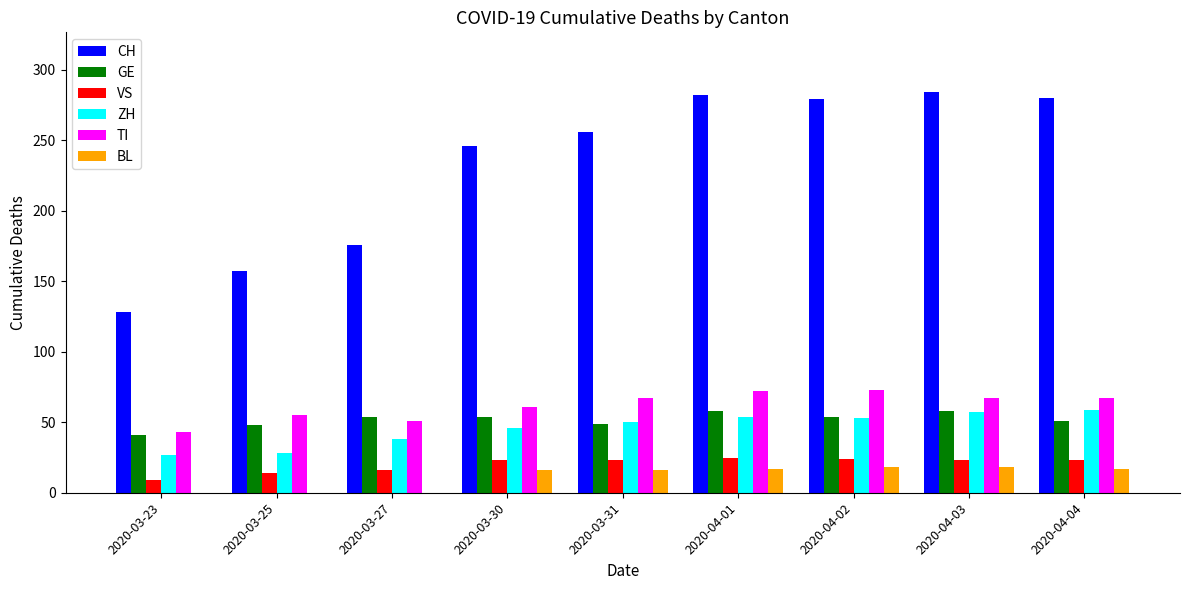

Between 2020-03-30 and 2020-04-01, which series saw the biggest shift?

CH